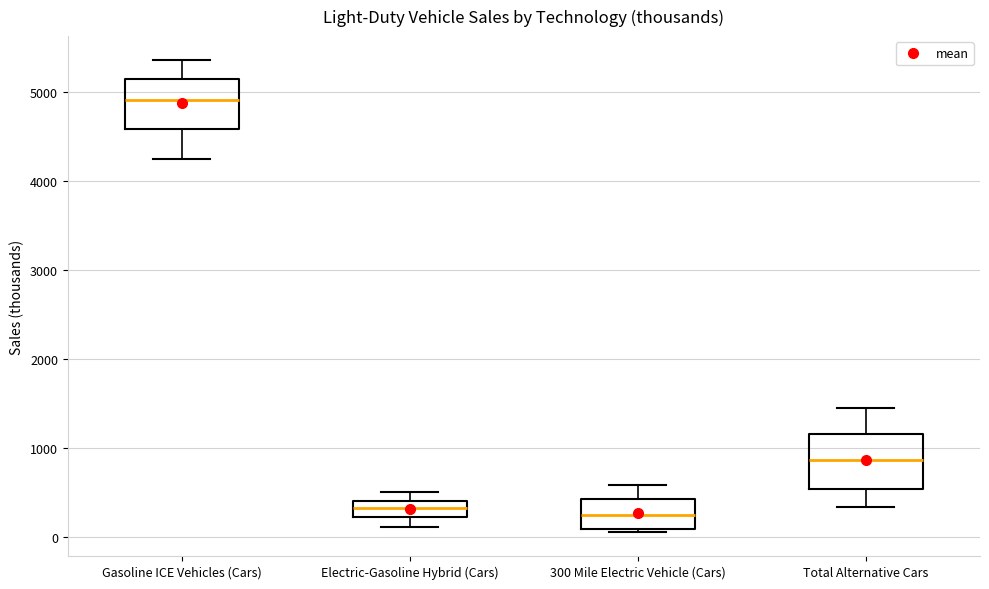

Where is the upper edge of the box for Gasoline ICE Vehicles (Cars) on the y-axis? The values are not printed on the chart, so give them approximately, as read against the axis.

5100